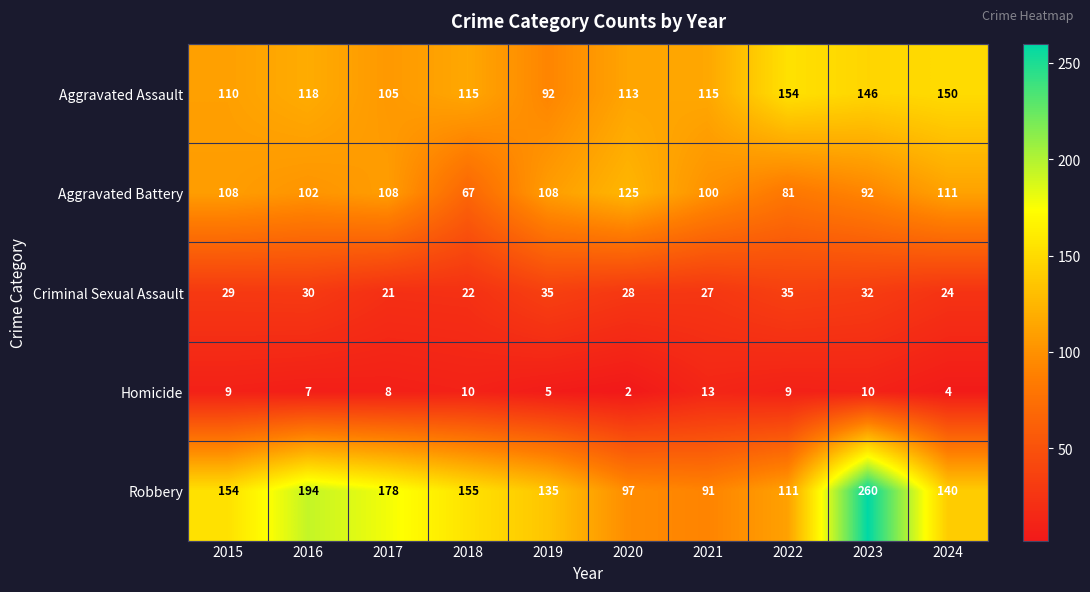

What value does the Robbery series have at 2020, to the nearest 5?

95